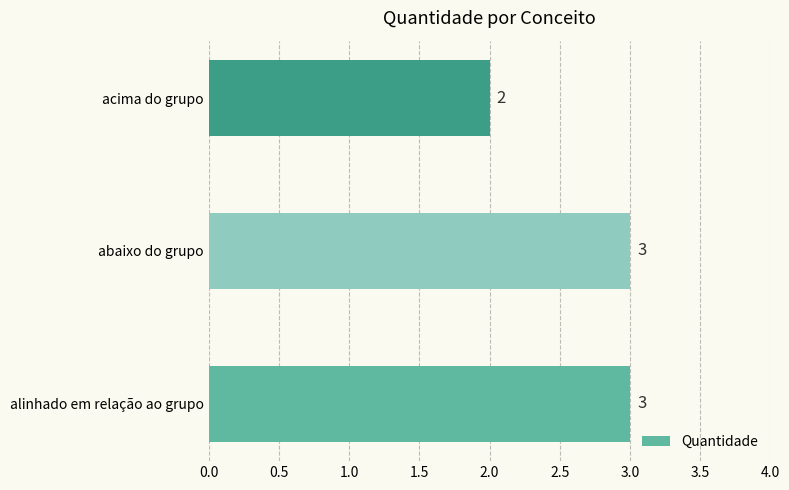

At which label is the value closest to 2?

acima do grupo